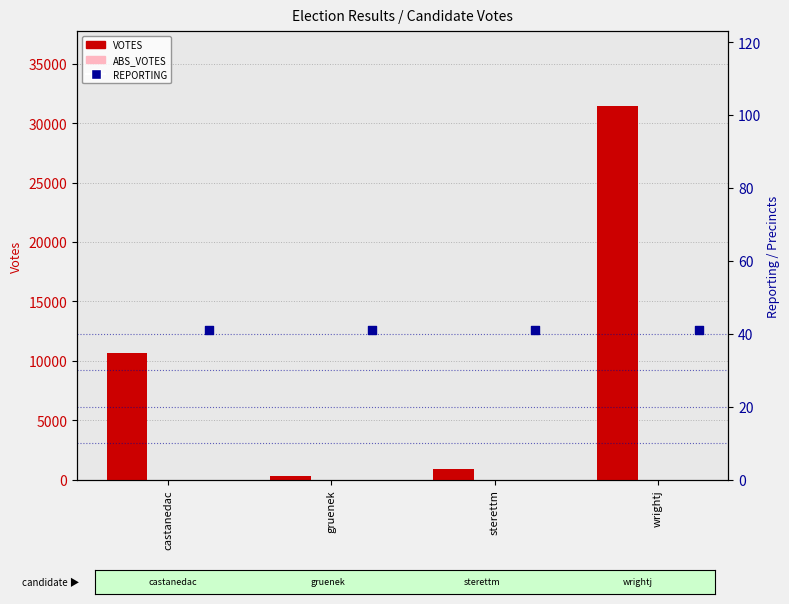

Which series has the largest Y range (max minus min)?

VOTES